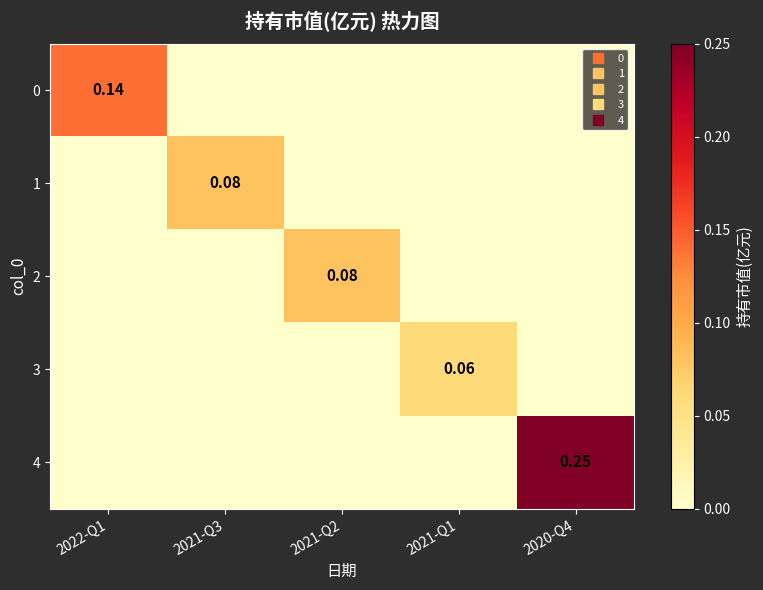

Is it true that 3 equals 0.0 at 2021-Q3?

True